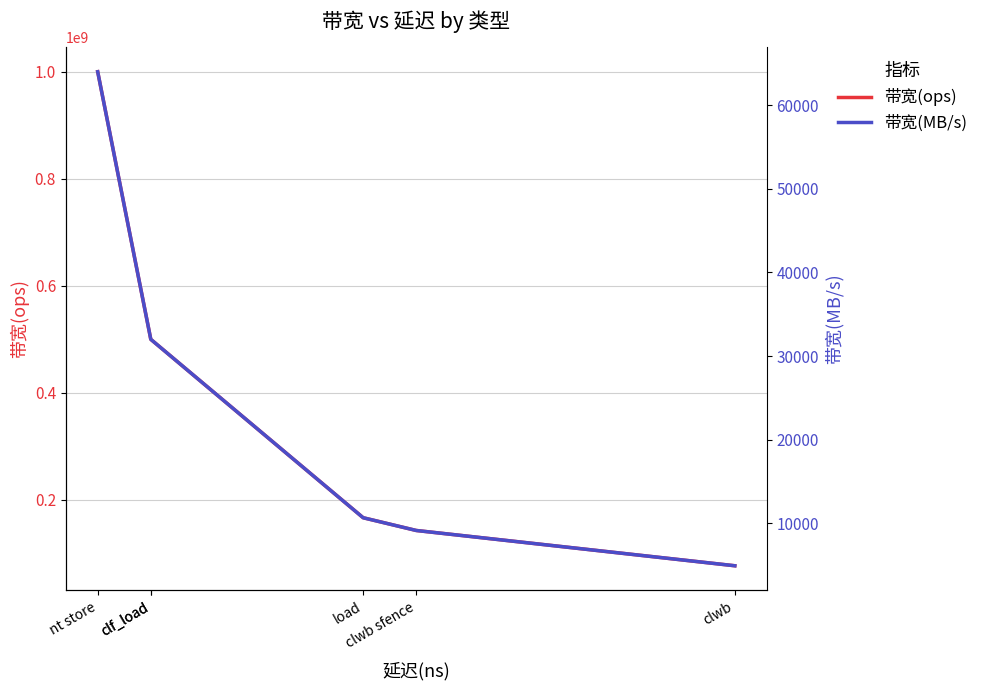

At which label does 带宽(ops) first exceed 500000000?

nt store